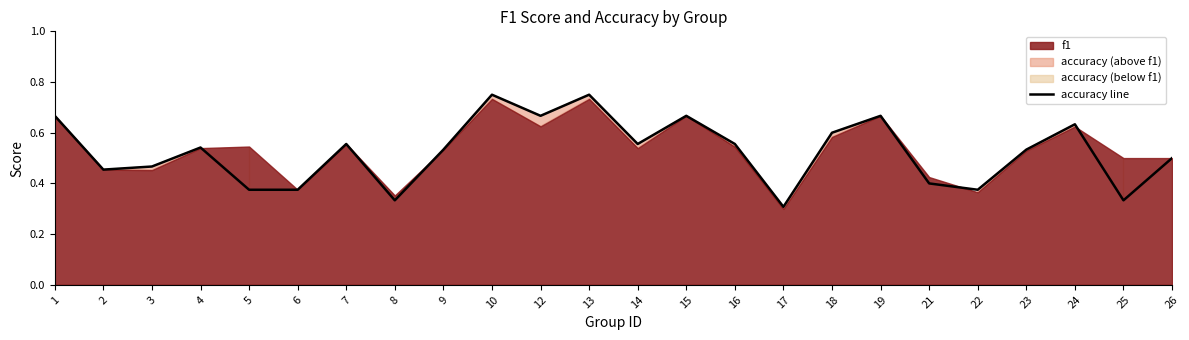

How many interior local valleys (lower than both neighbors) does the data have?

7